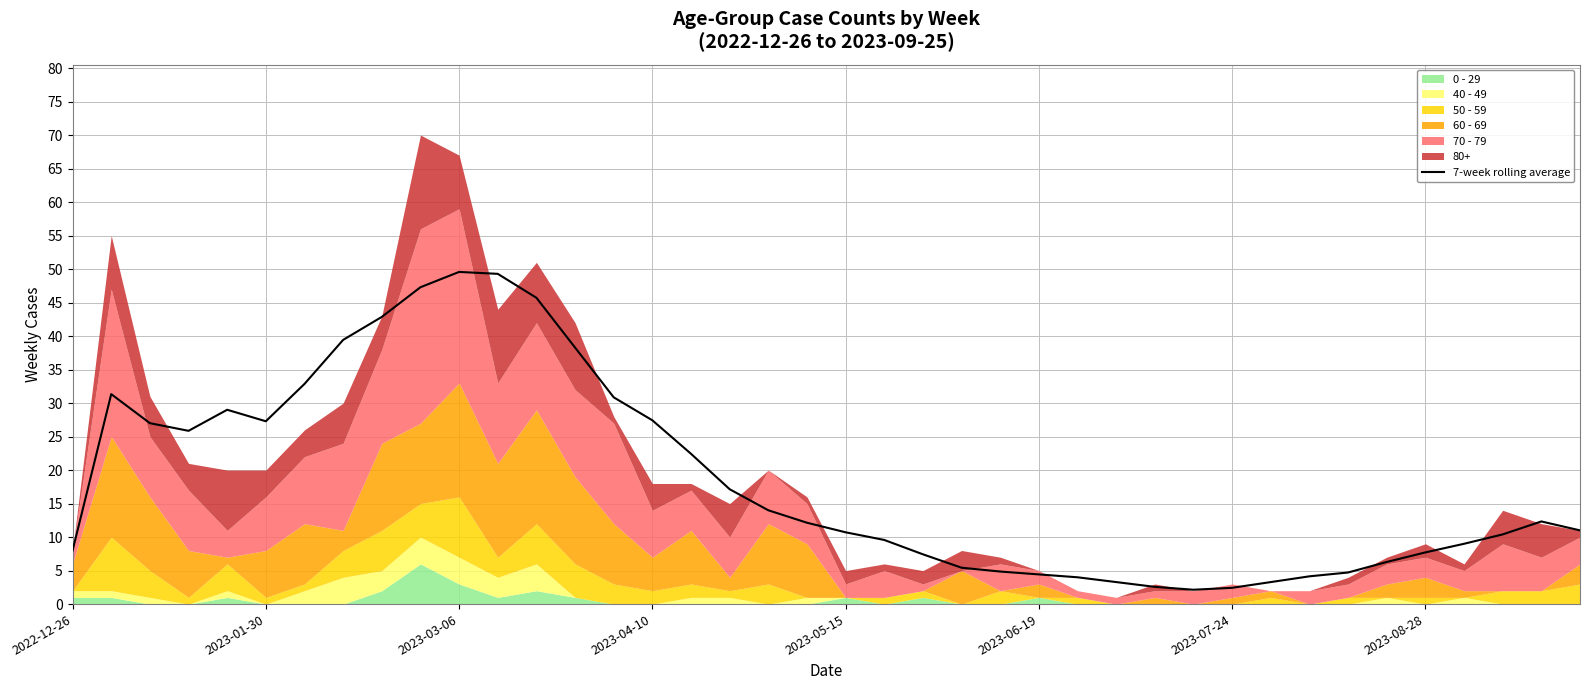

What is the smallest value displayed?

2.1